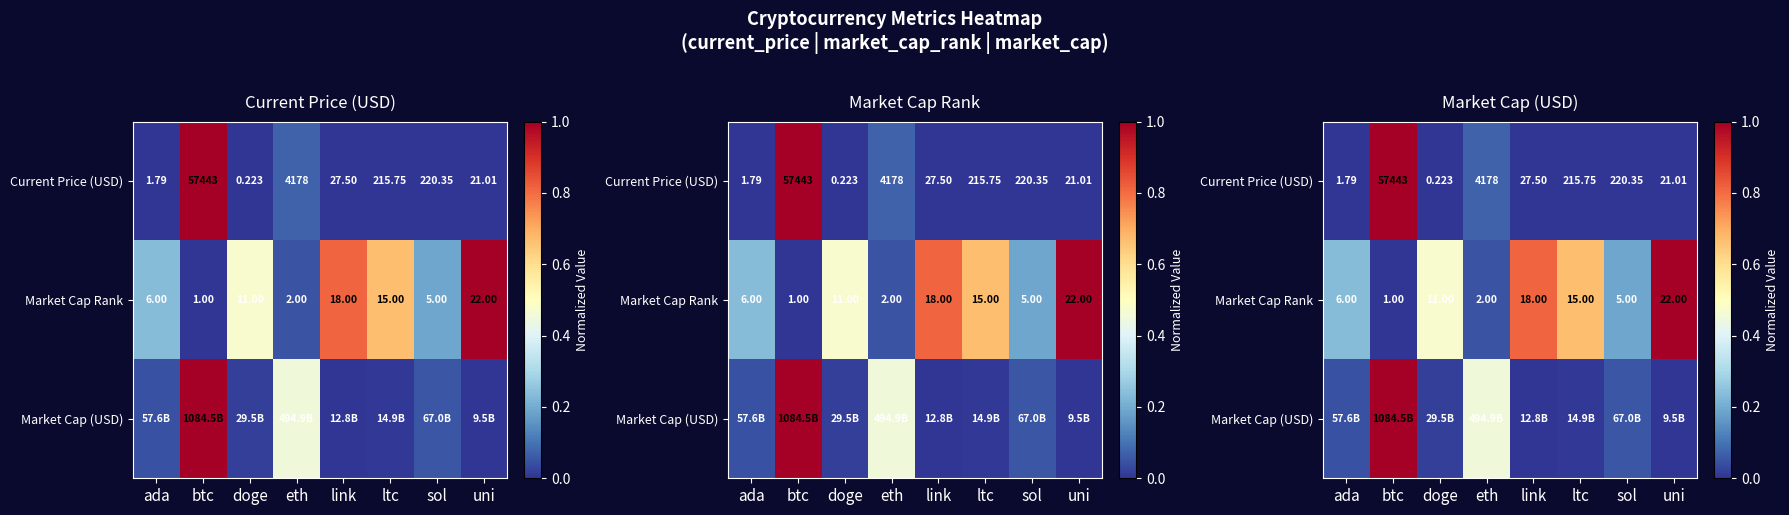

What is the sum of all Market Cap (USD) values?

1.6